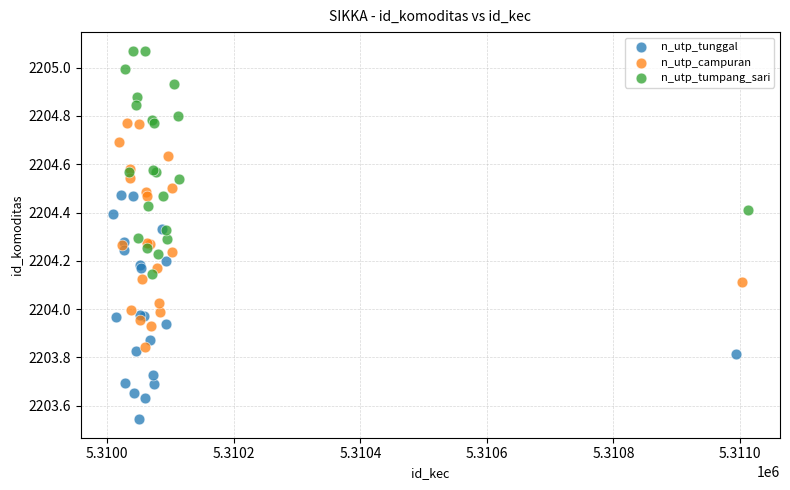

What are all the series names shown in the legend?

n_utp_tunggal, n_utp_campuran, n_utp_tumpang_sari